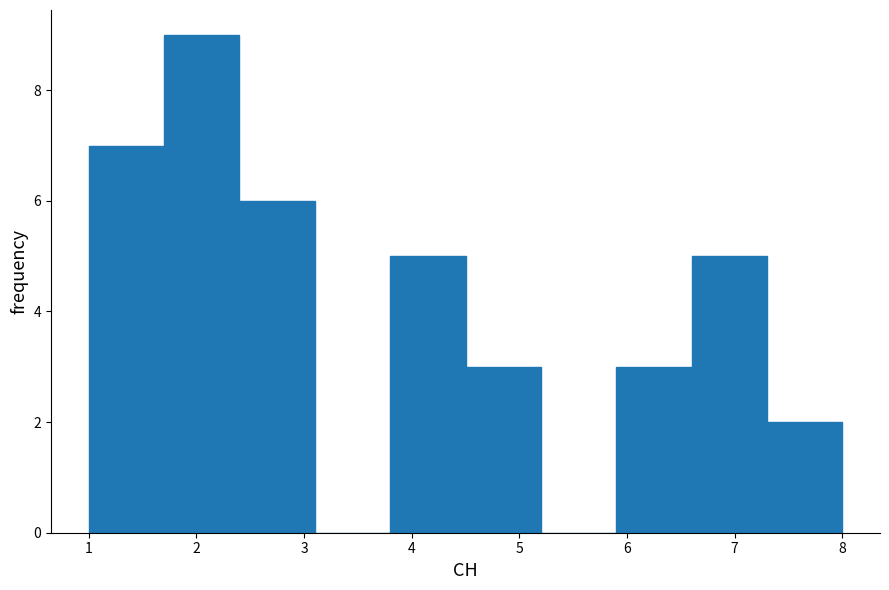

Reading left to right, transcribe this chart: for each bar, give the range it covers on the x-axis and its height. The values are not printed on the chart, so give them approximately, as read against the axis.

1.0 to 1.7: 7
1.7 to 2.4: 9
2.4 to 3.1: 6
3.1 to 3.8: 0
3.8 to 4.5: 5
4.5 to 5.2: 3
5.2 to 5.9: 0
5.9 to 6.6: 3
6.6 to 7.3: 5
7.3 to 8.0: 2